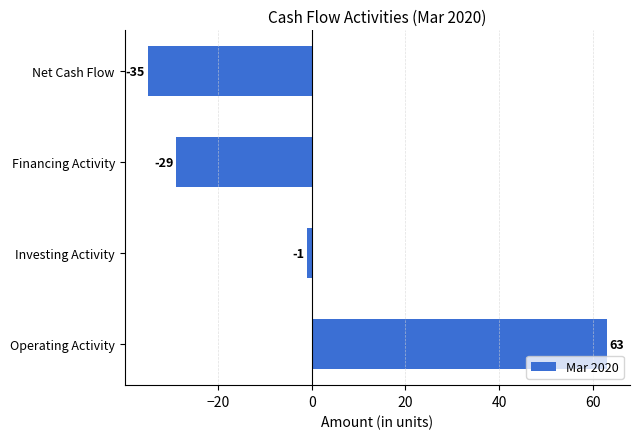

At which label is the value closest to 14?

Investing Activity